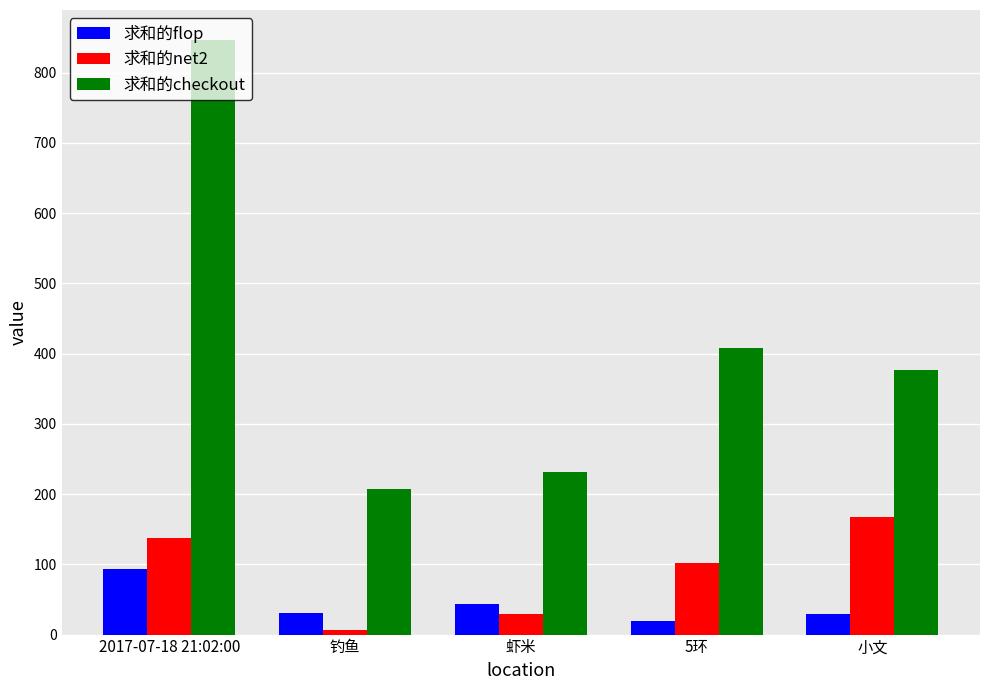

Is the value of 求和的net2 at 钓鱼 greater than the value of 求和的checkout at 钓鱼?

No